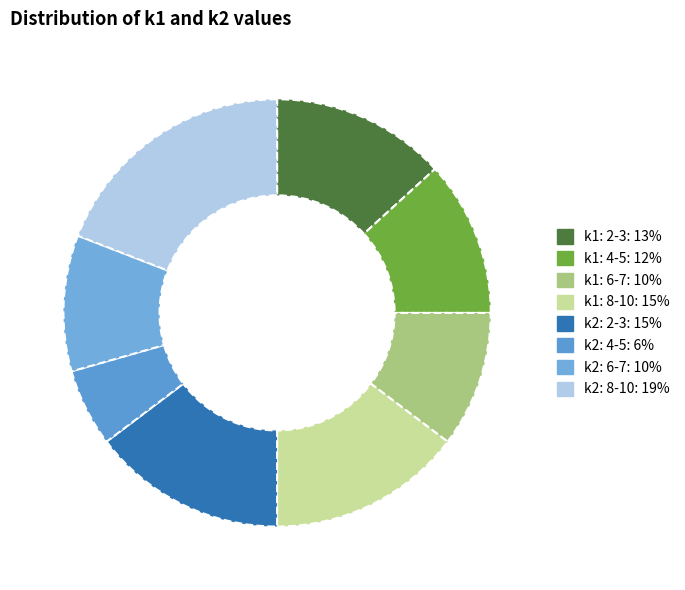

How many segments does this pie chart have?

8